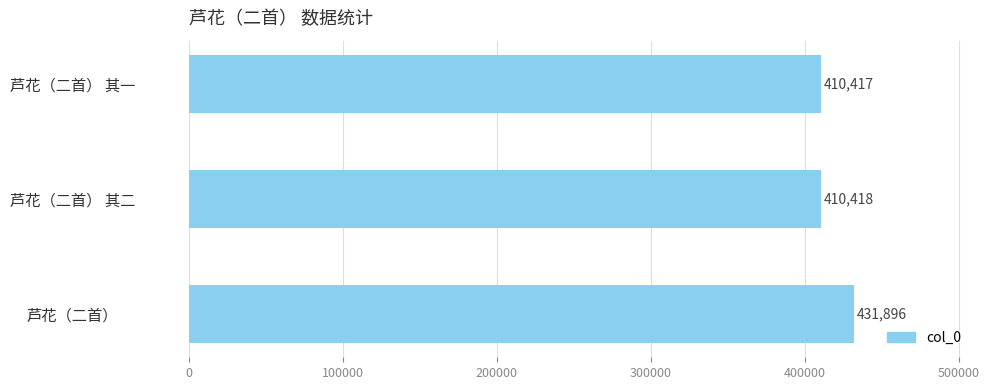

Rank the categories by value from lowest to highest.

芦花（二首） 其一, 芦花（二首） 其二, 芦花（二首）